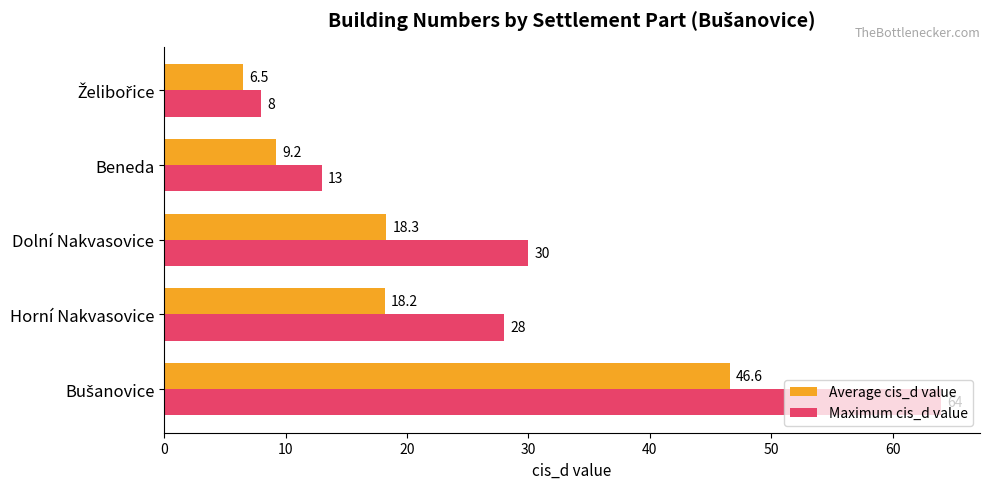

Where is Average cis_d value nearest to the value 26?

Dolní Nakvasovice